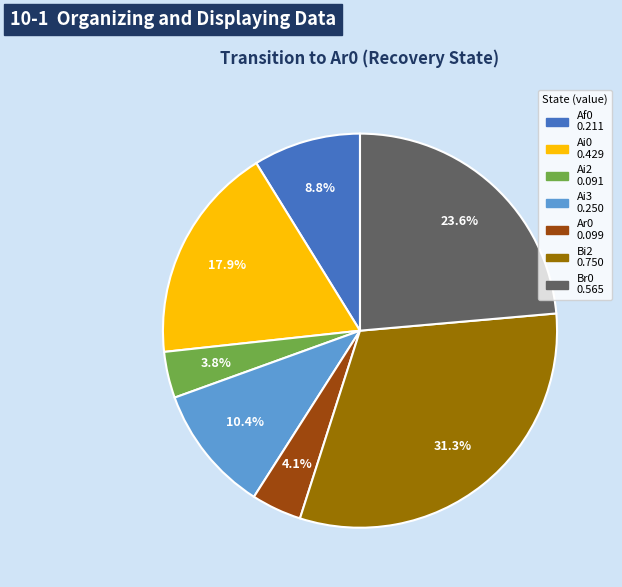

How many slices are in this pie chart?

7